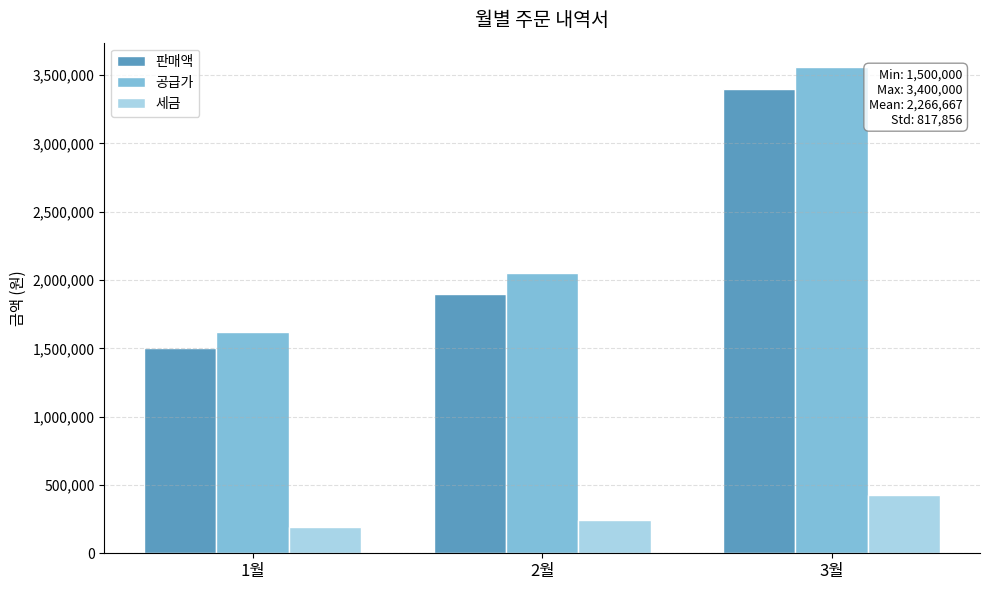

What is the label of the 1st bar from the right?

3월